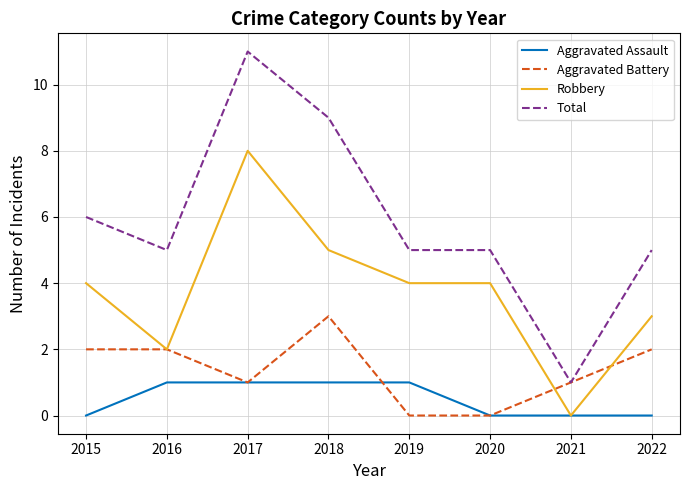

What is the total value across all series at 2016?

10